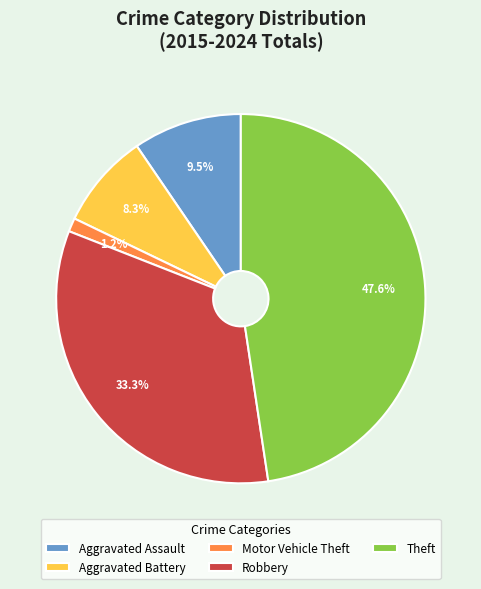

What percentage do Theft and Robbery together represent?

81.0%